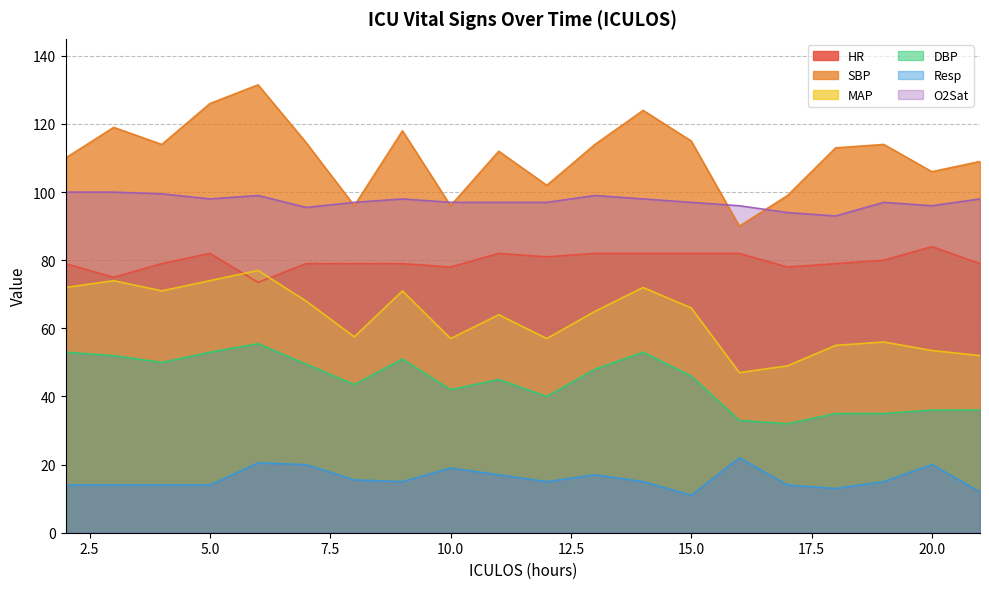

The DBP series shows 48.0 at 13. True or false?

True